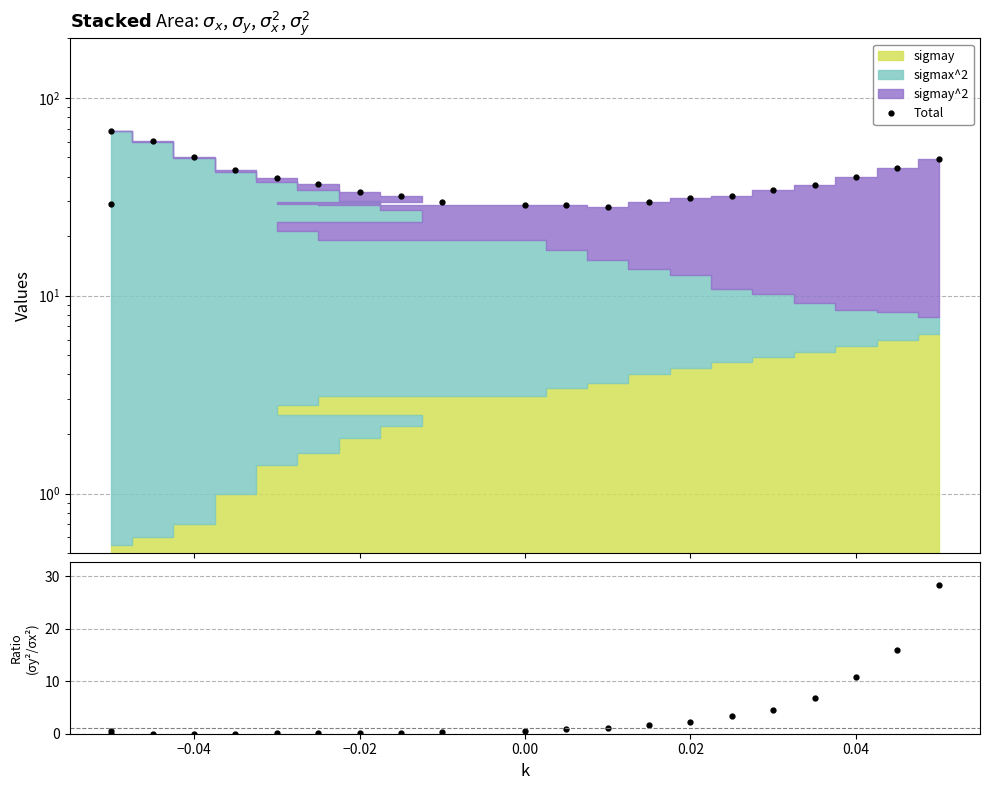

What is the difference between the maximum and minimum values in the sigmay^2 / sigmax^2 series?

28.4